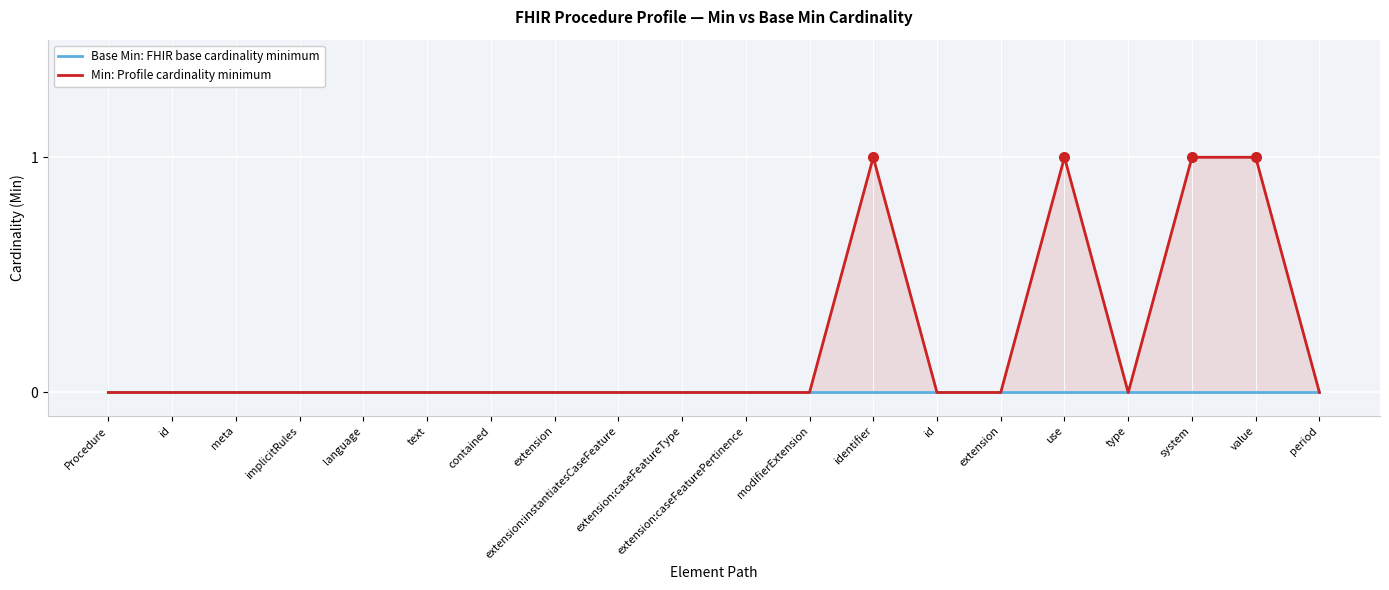

What is the greatest value displayed?

1